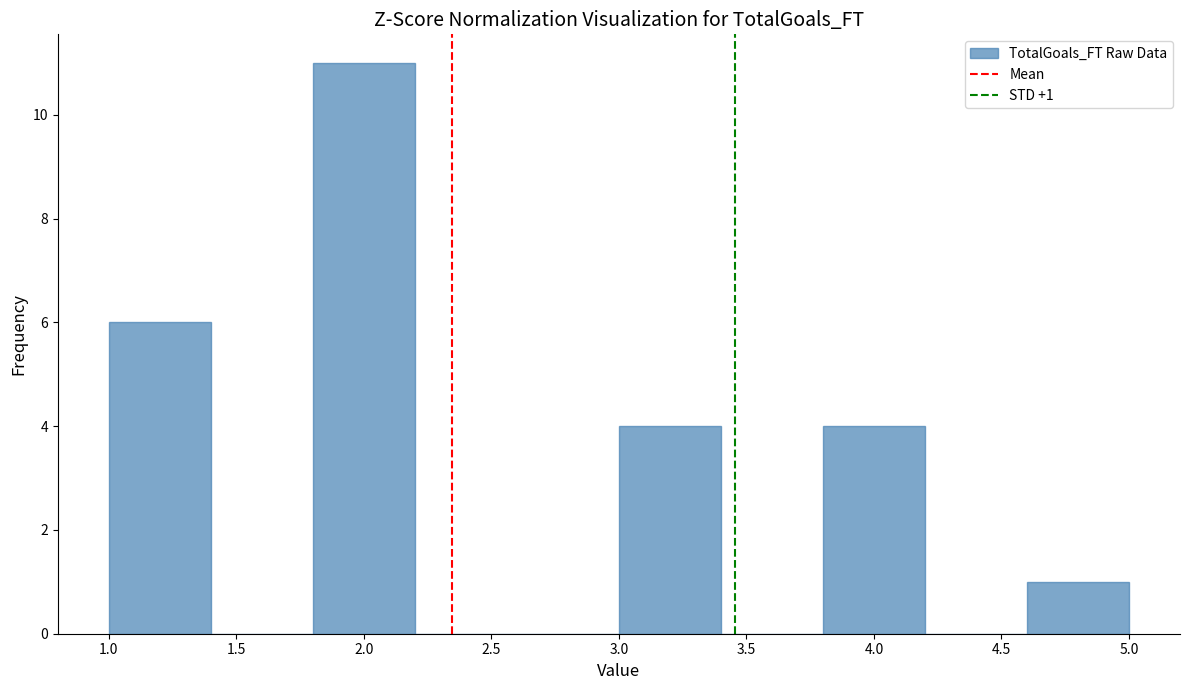

Which range on the x-axis has the tallest bar?

1.8 to 2.2